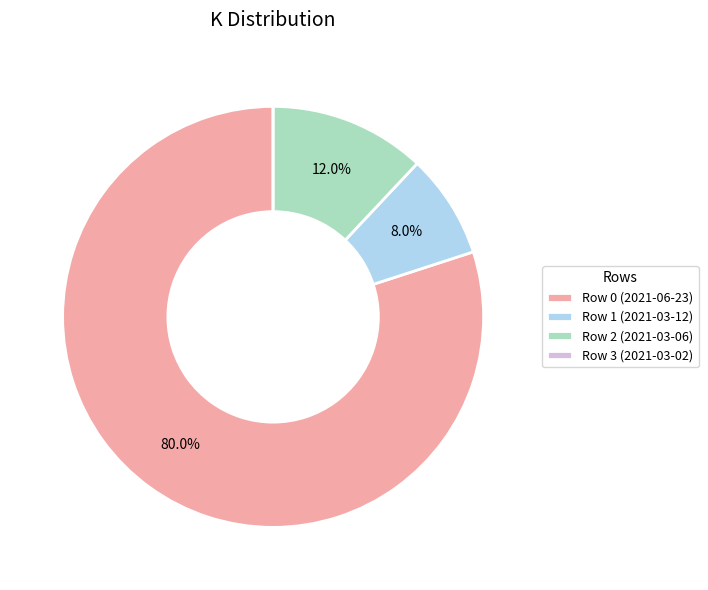

Which category accounts for the majority?

Row 0 (2021-06-23)